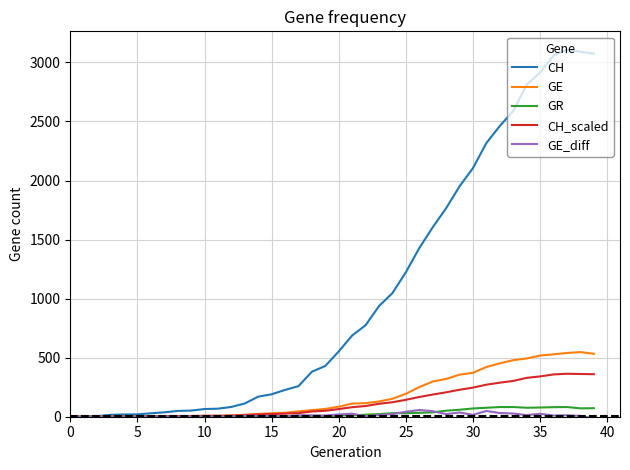

Which series has the largest total across all categories?

CH